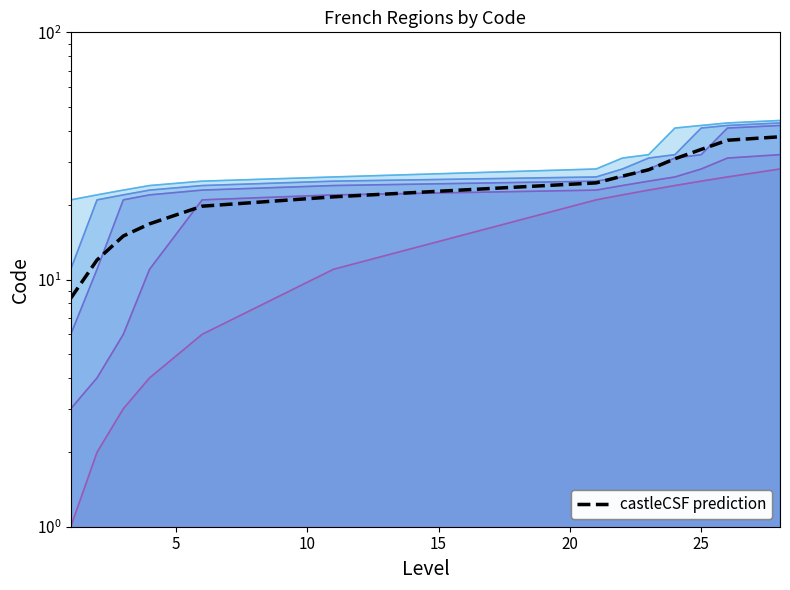

Does the chart have visible grid lines?

No